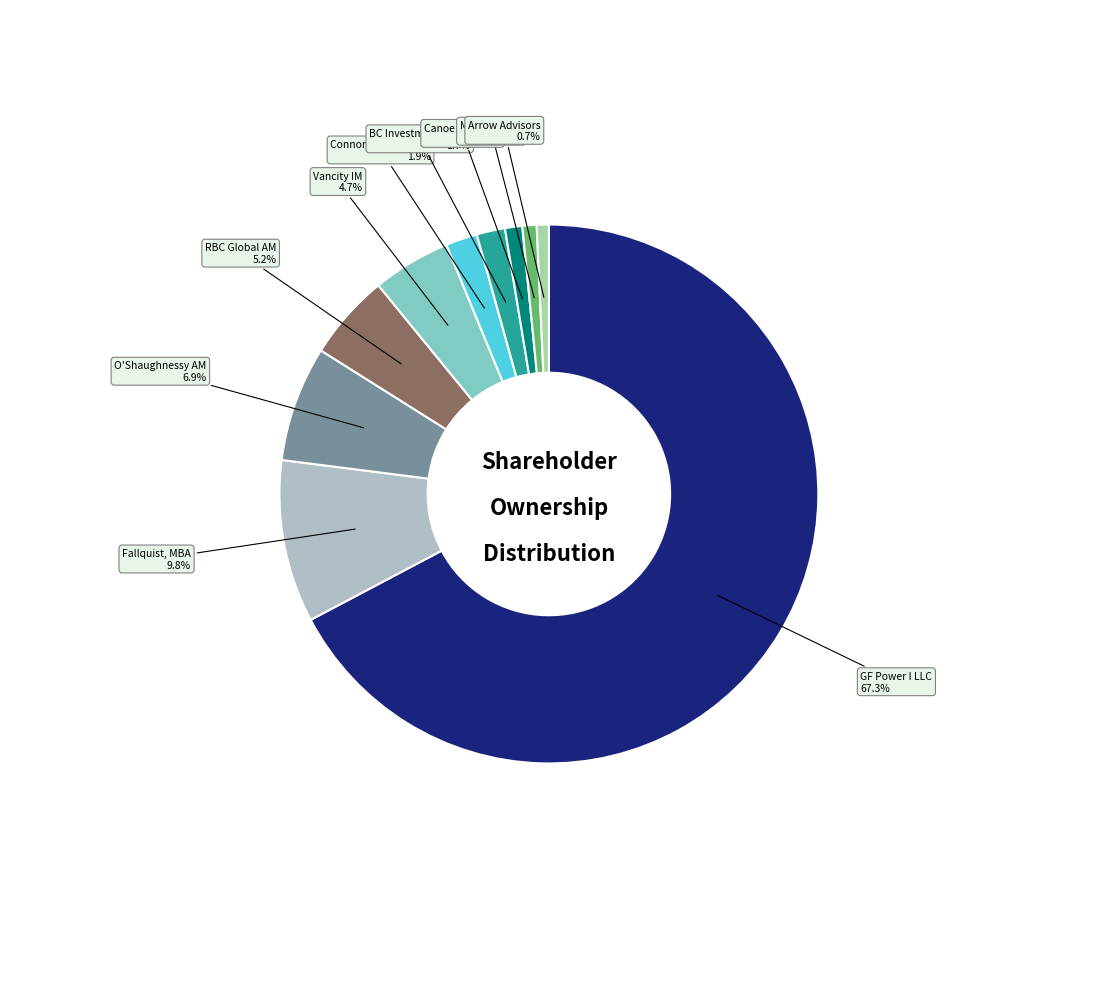

How many segments does this pie chart have?

10